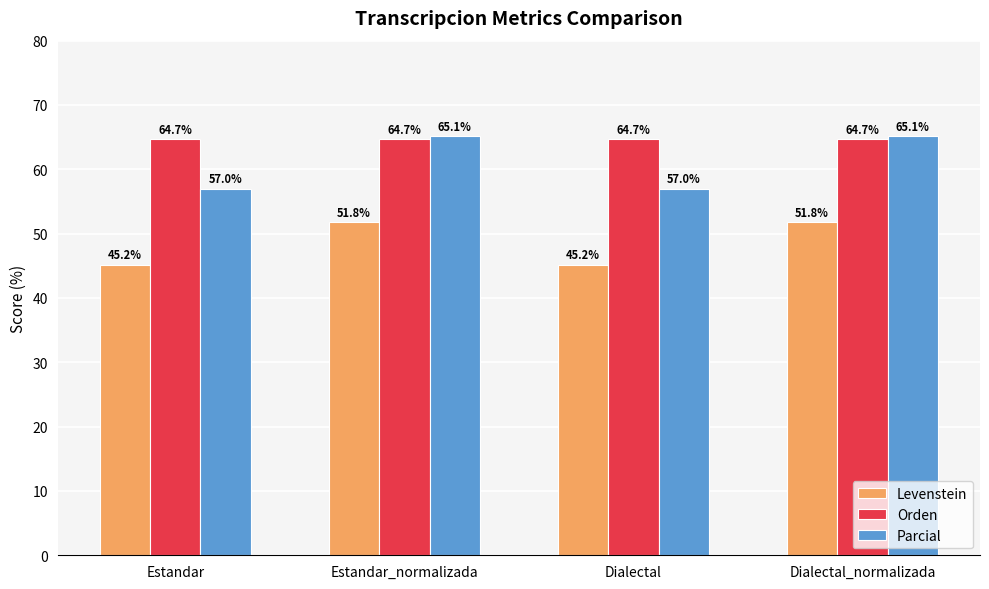

Which series has the largest range (max minus min)?

Parcial